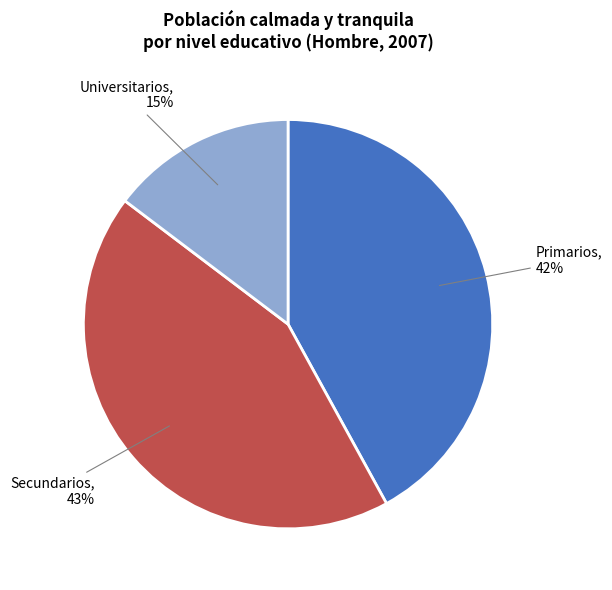

To the nearest percent, what is the combined percentage of Secundarios and Universitarios?

58%